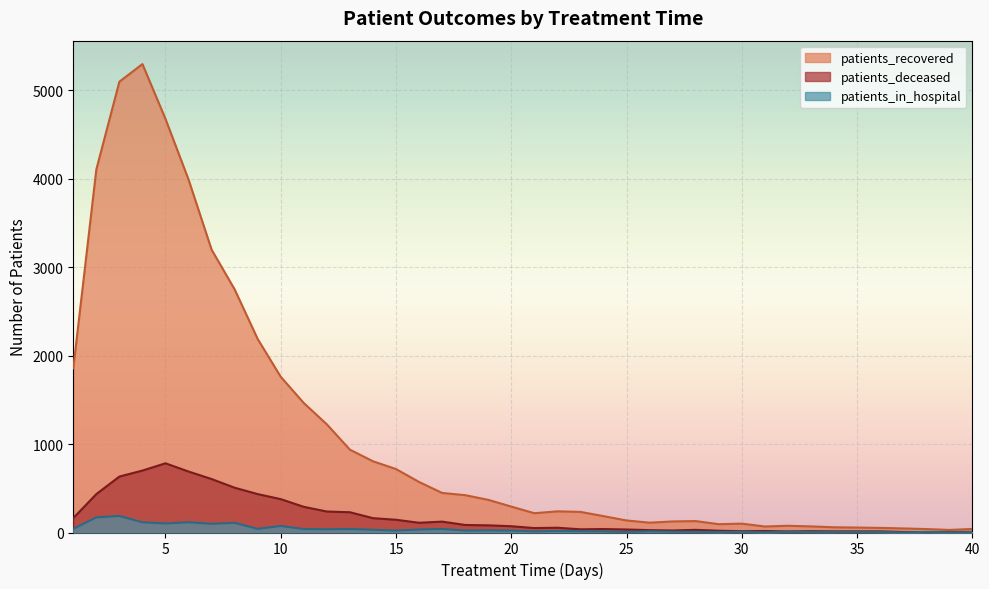

Does the chart display data point markers on the line(s)?

No